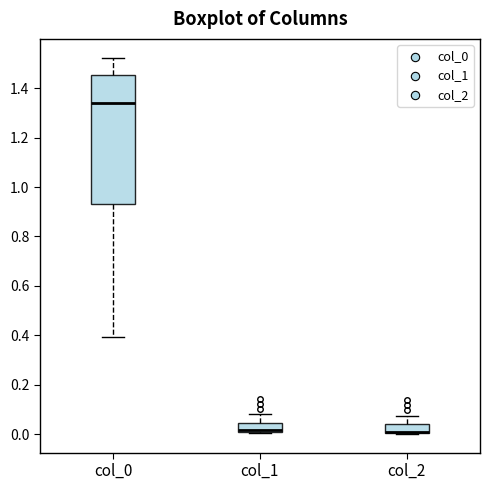

Comparing the boxes themselves (not the whiskers), which one is the tallest?

col_0